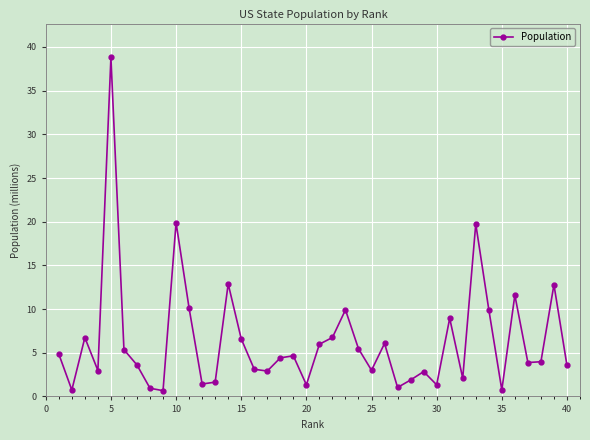

How many data points does each series have?

40